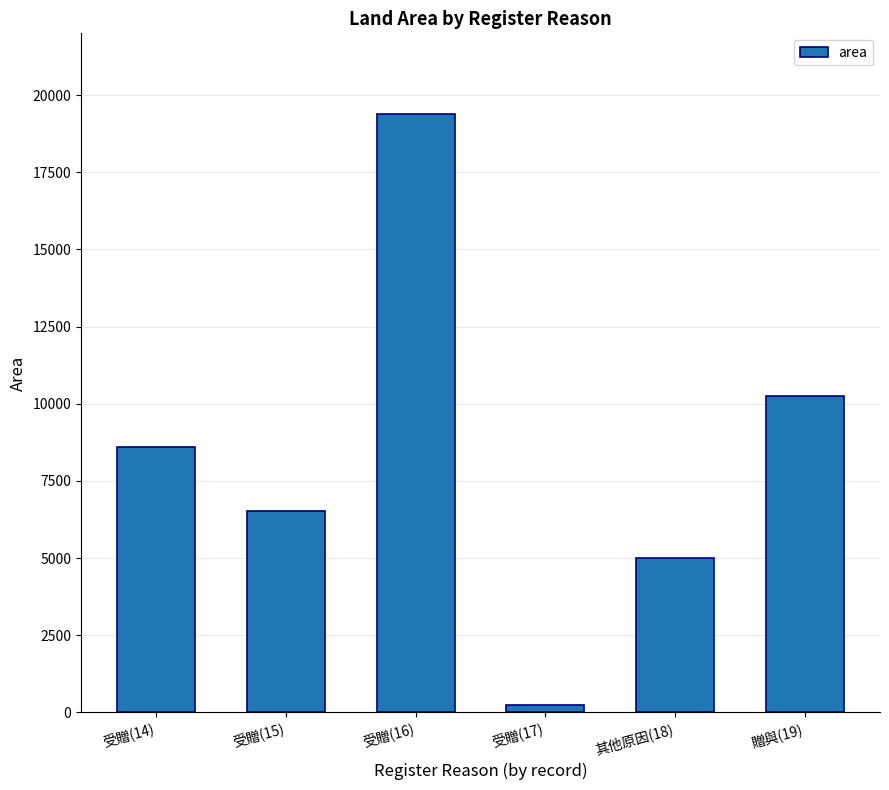

Count the number of data series in this chart.

1